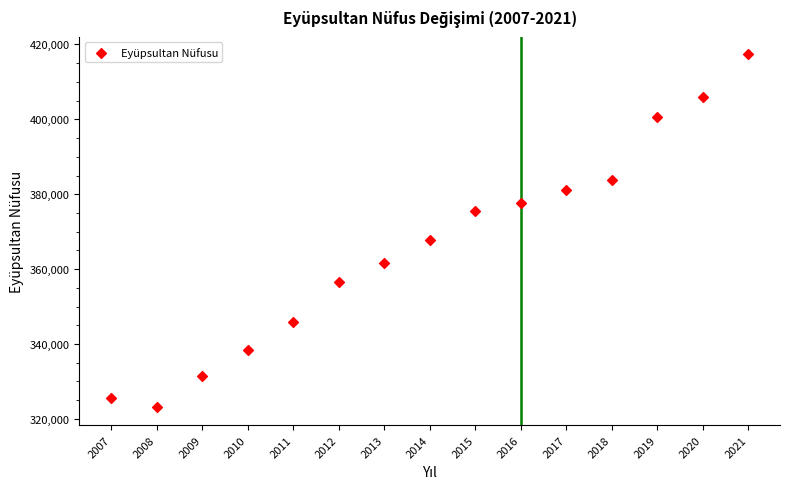

What Y value in the scatter plot is closest to 370199?

367824